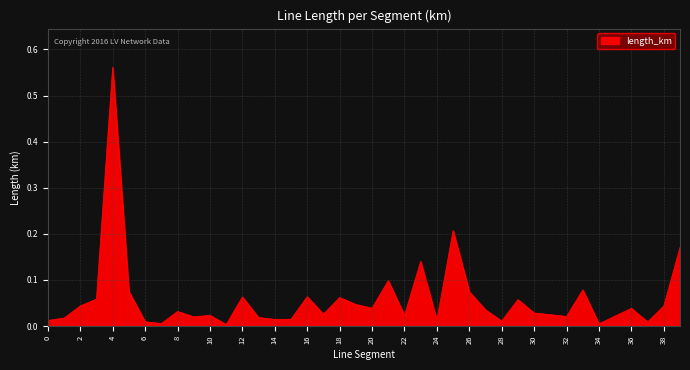

Is this an area chart (filled region under the line)?

Yes